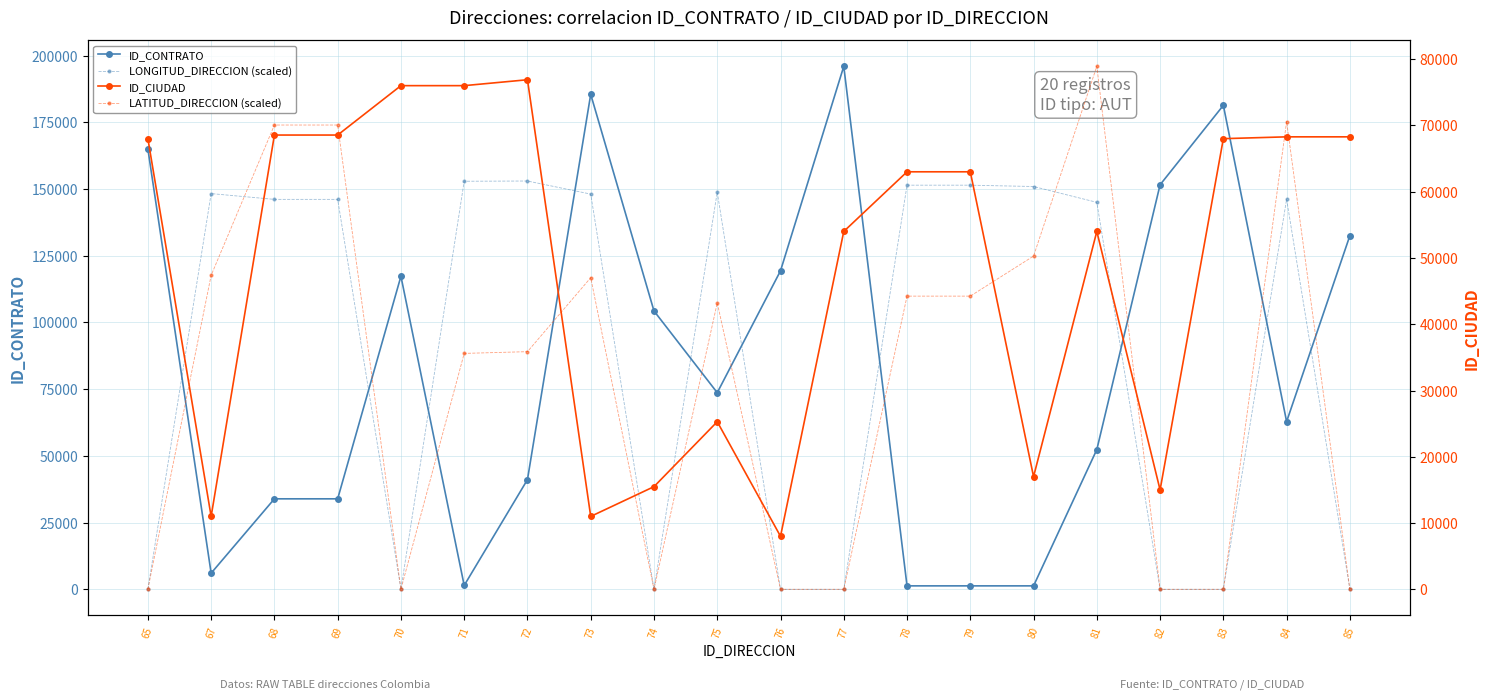

Is the value of ID_CONTRATO at 68 greater than the value of ID_CIUDAD at 79?

No